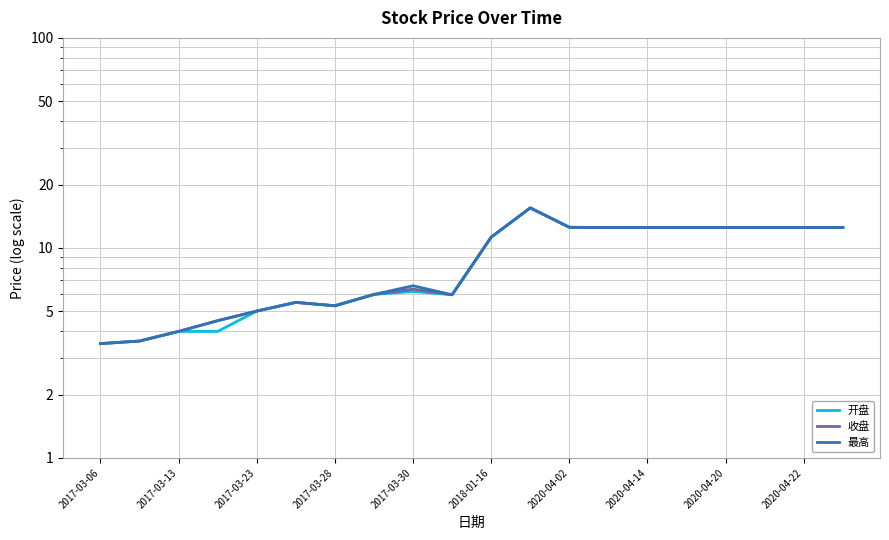

At which category is the sum across all series the highest?

11